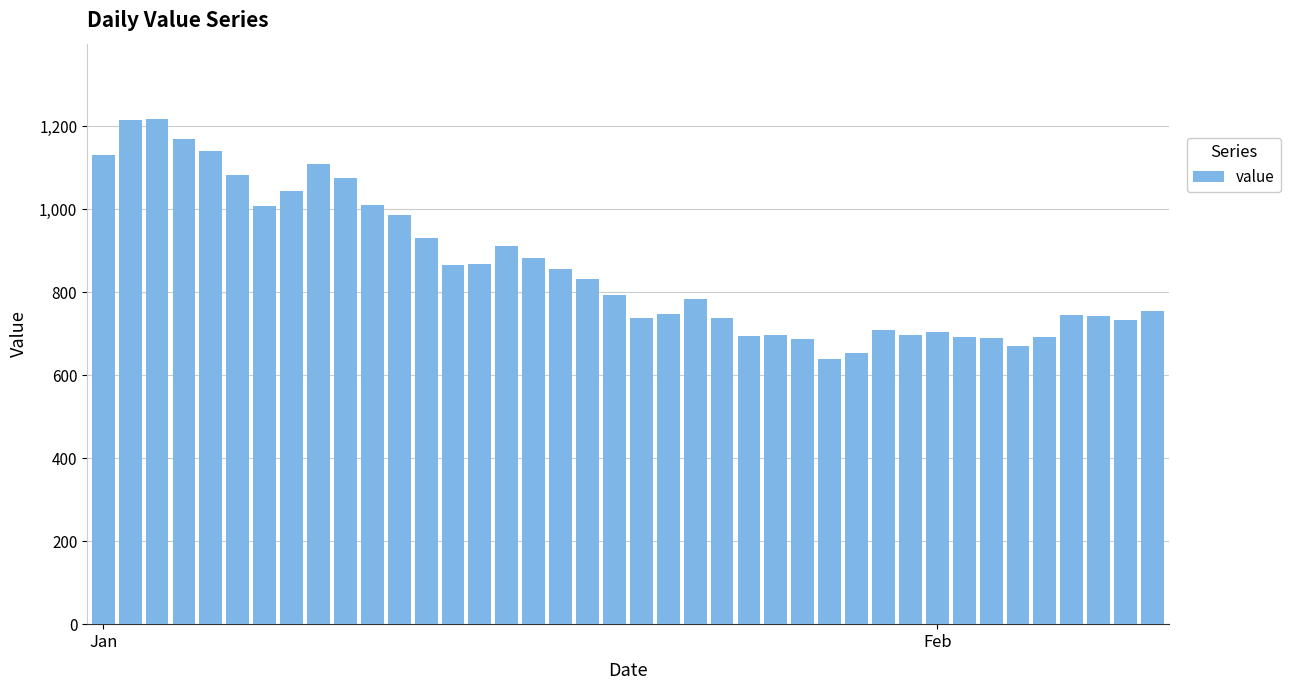

What is the average value?

859